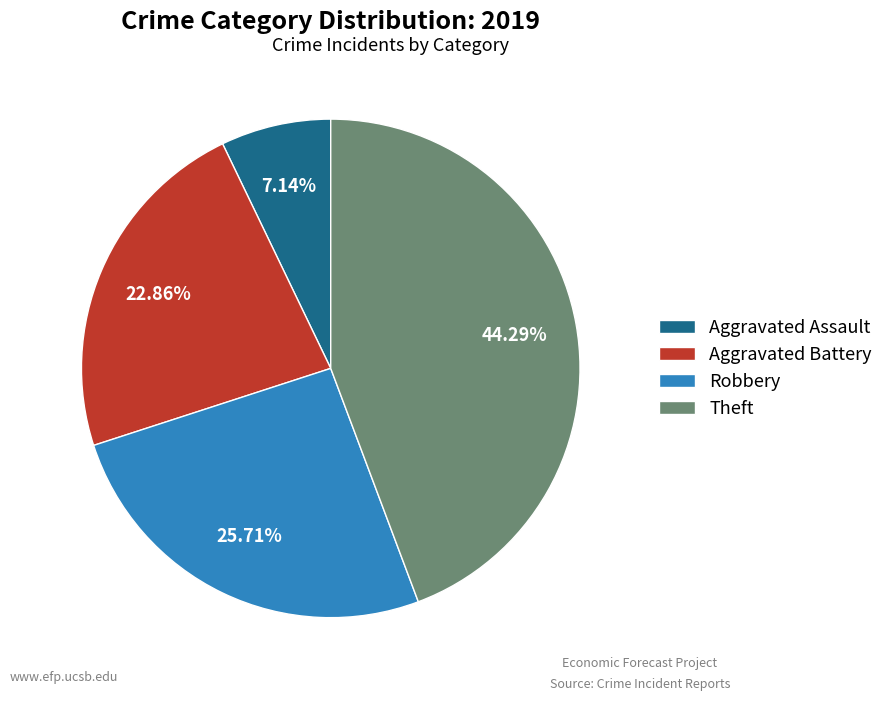

How many slices are in this pie chart?

4